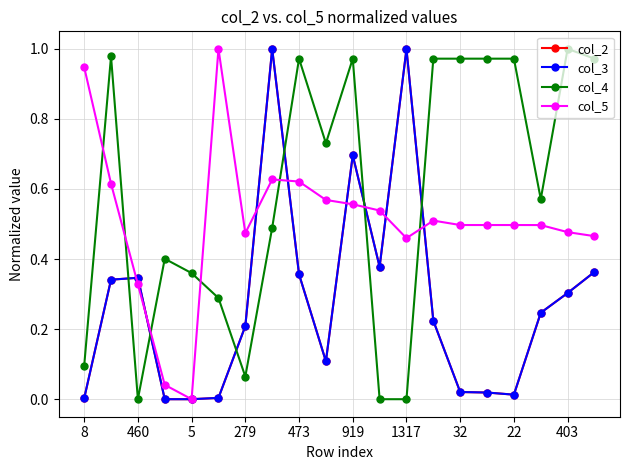

What is the sum of all col_2 values?

5.6